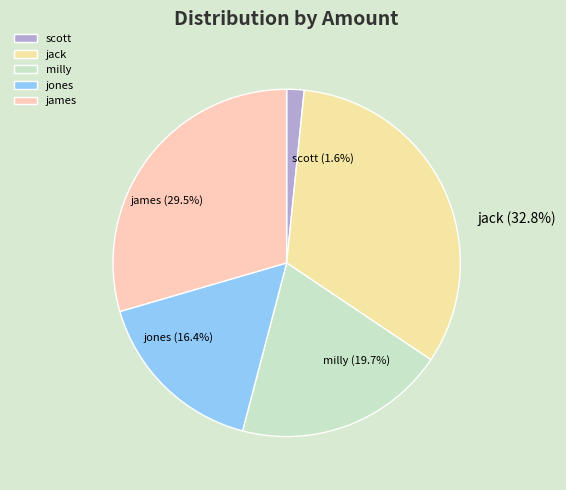

What is the smallest slice in the pie chart?

scott